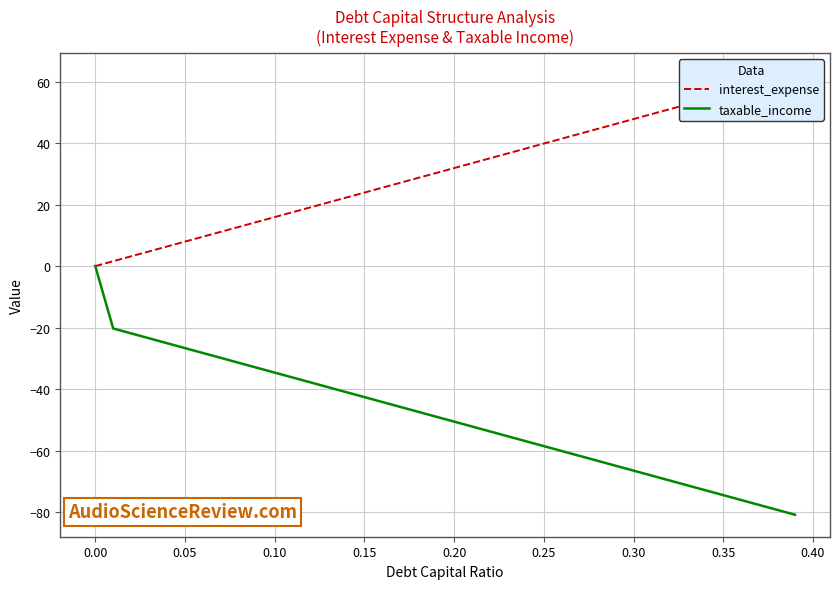

What is the sum of all interest_expense values?

1243.5